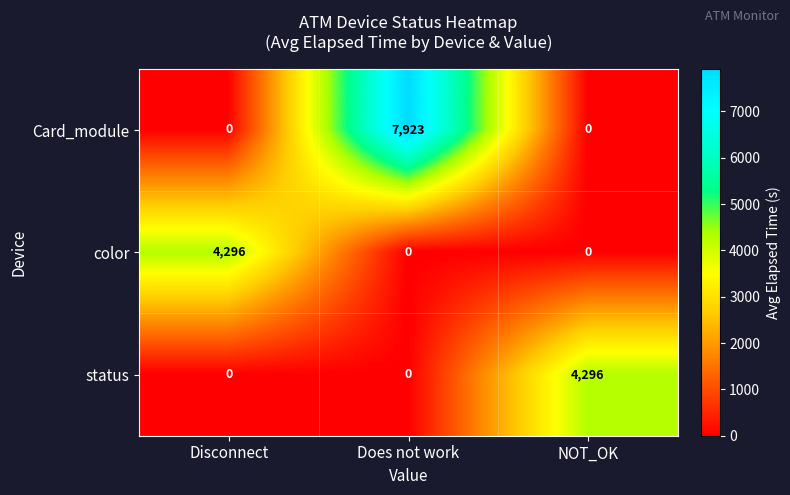

True or false: color has a value of 1483 at NOT_OK.

False